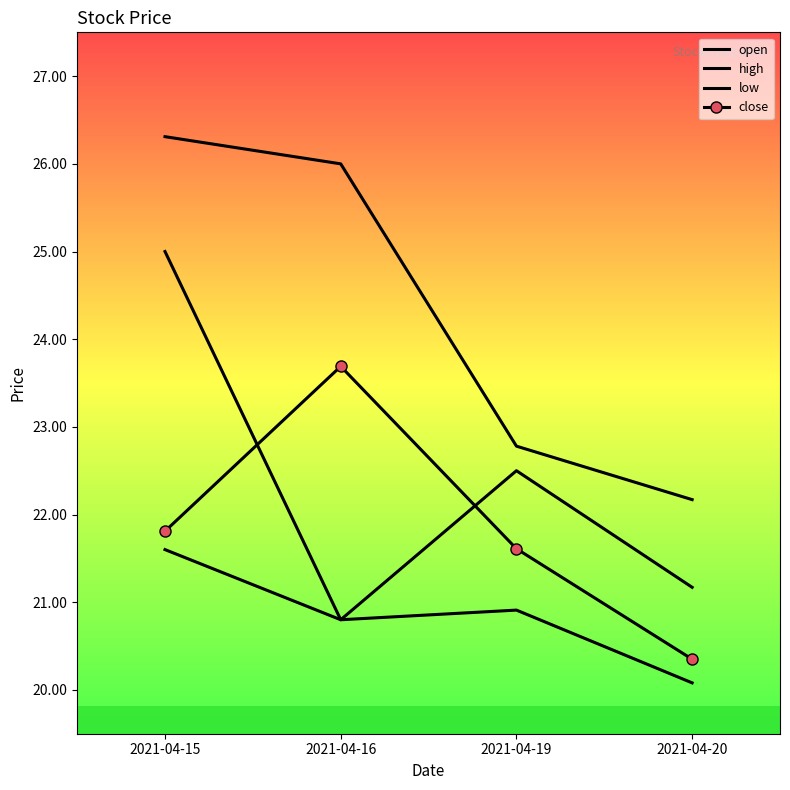

Which series has the largest total across all categories?

high